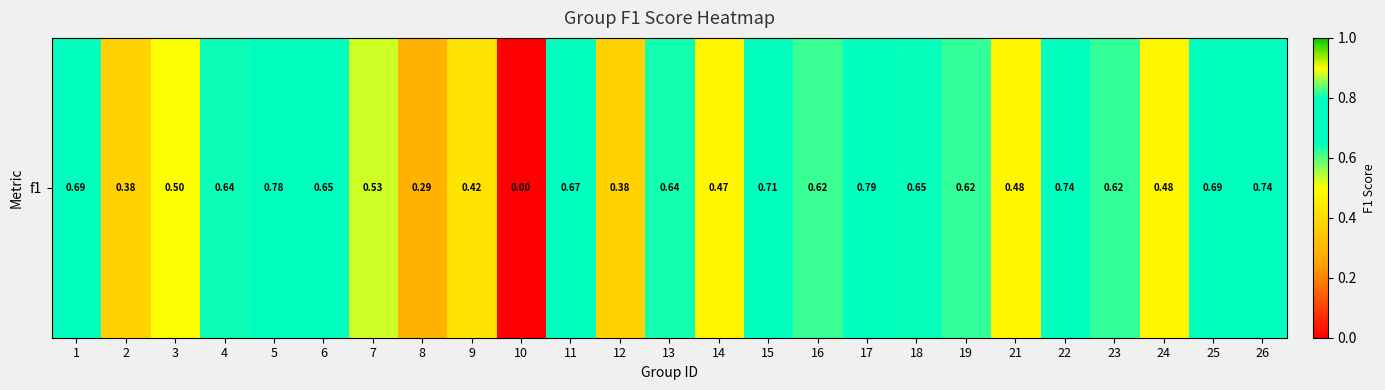

Reading left to right, list all the values displayed in this chart.

1=0.7	2=0.4	3=0.5	4=0.6	5=0.8	6=0.6	7=0.5	8=0.3	9=0.4	10=0.0	11=0.7	12=0.4	13=0.6	14=0.5	15=0.7	16=0.6	17=0.8	18=0.6	19=0.6	21=0.5	22=0.7	23=0.6	24=0.5	25=0.7	26=0.7